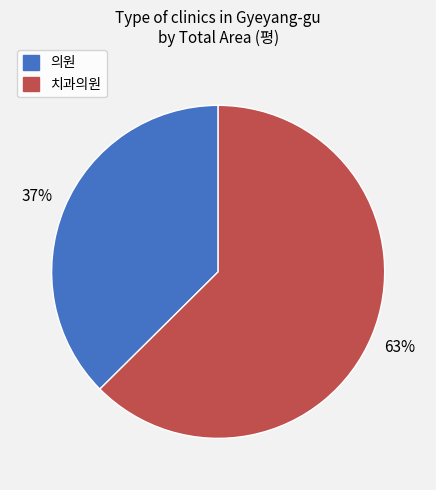

To the nearest percent, what is the average slice percentage?

50%